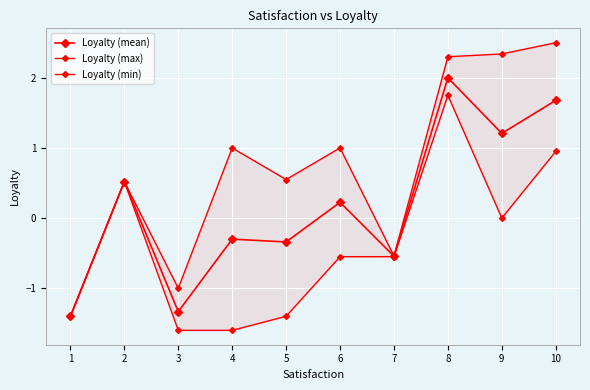

Reading left to right, what are all the values shown in this chart?

Loyalty (mean): -1.4	0.5	-1.3	-0.3	-0.3	0.2	-0.5	2.0	1.2	1.7
Loyalty (max): -1.4	0.5	-1.0	1.0	0.6	1.0	-0.5	2.3	2.3	2.5
Loyalty (min): -1.4	0.5	-1.6	-1.6	-1.4	-0.6	-0.6	1.8	0.0	0.9